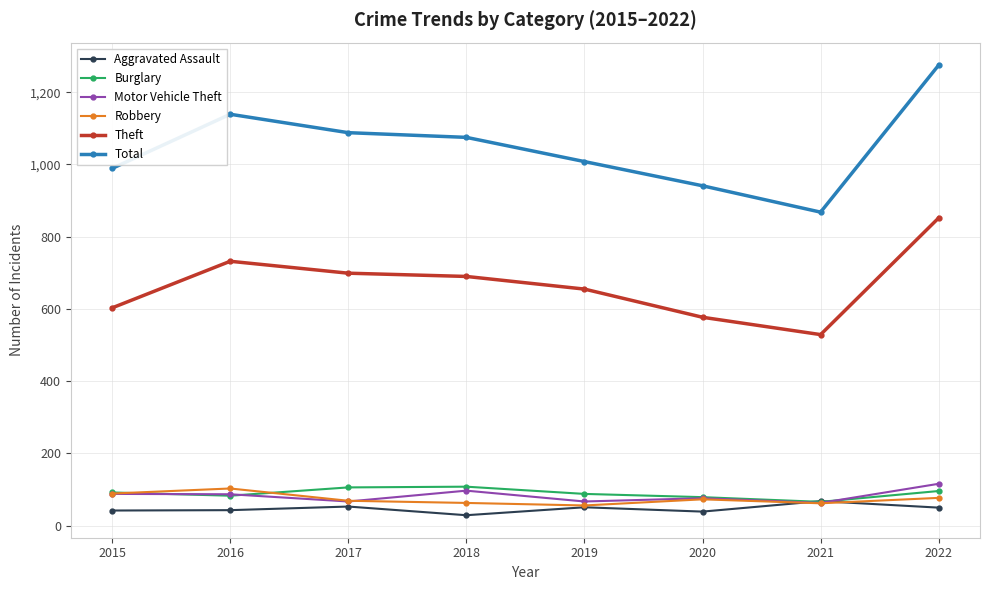

What is the total value across all series at 2019?

1925